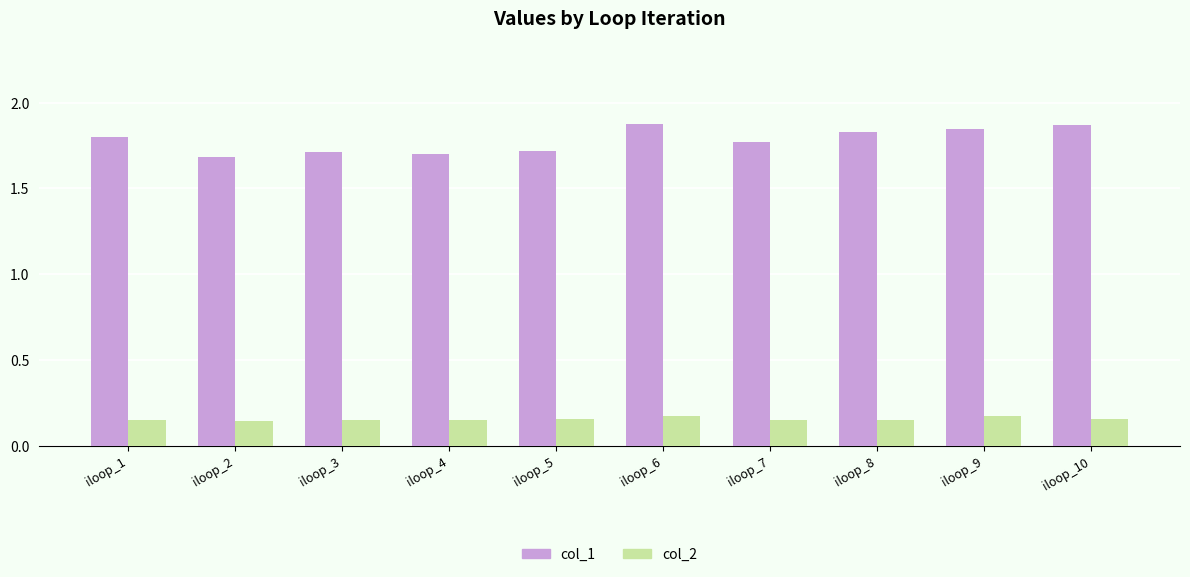

At how many categories does at least one series exceed 1?

10